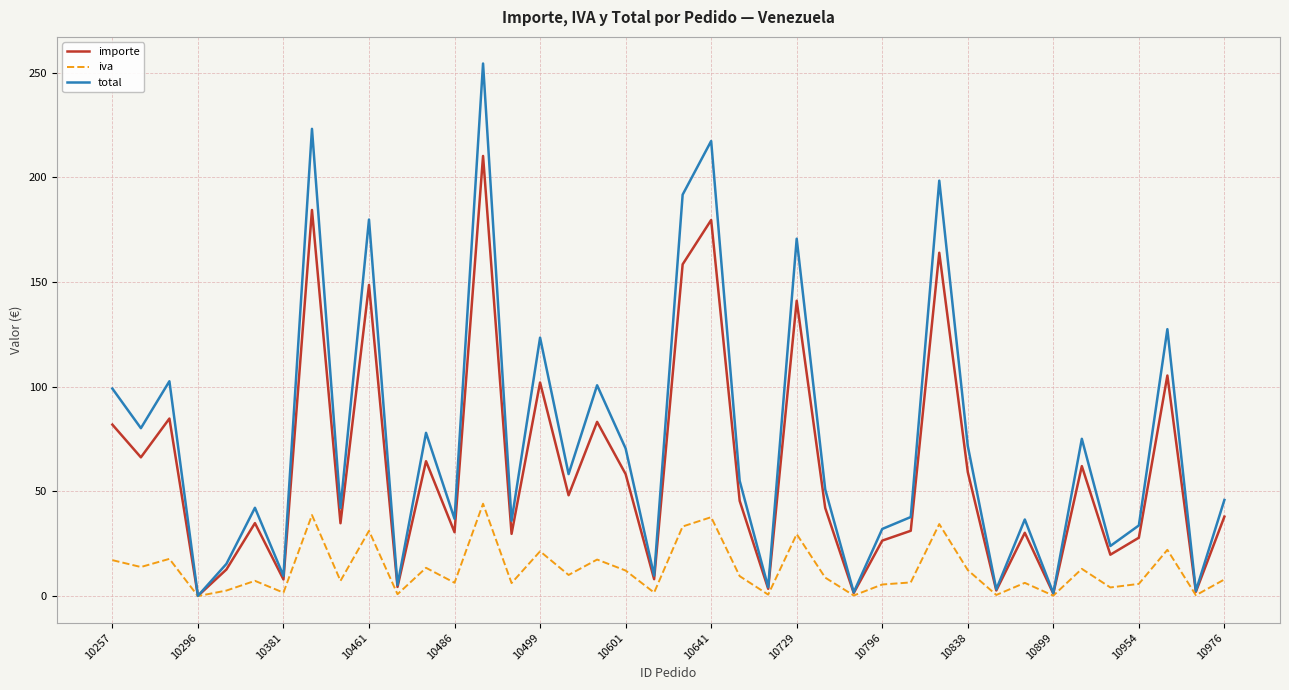

What is the greatest value displayed?

254.3